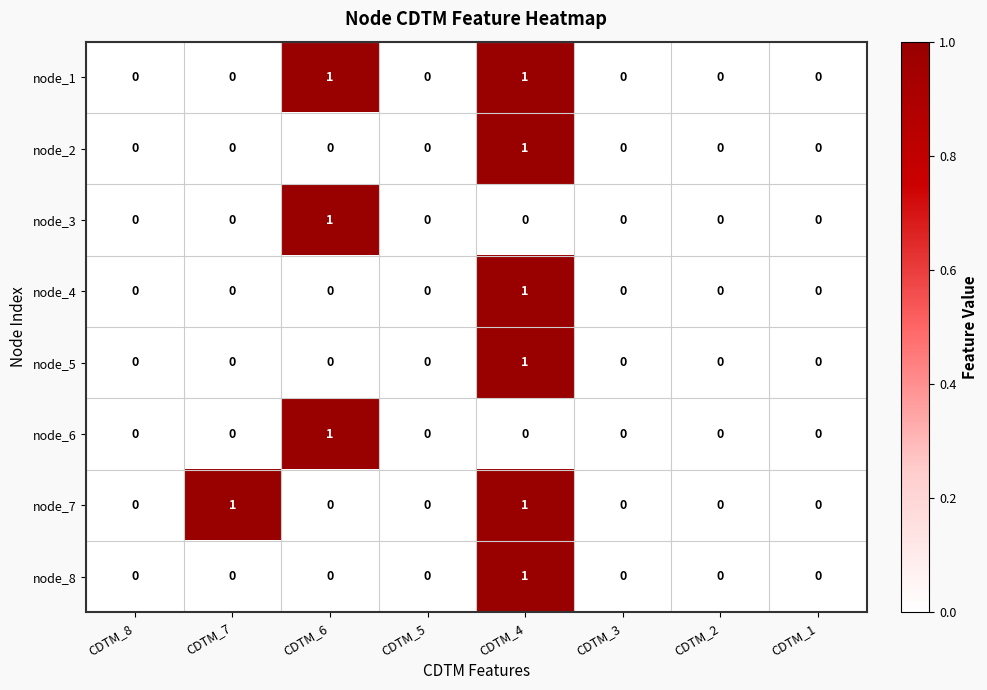

The value of node_2 at CDTM_2 is 0. True or false?

True